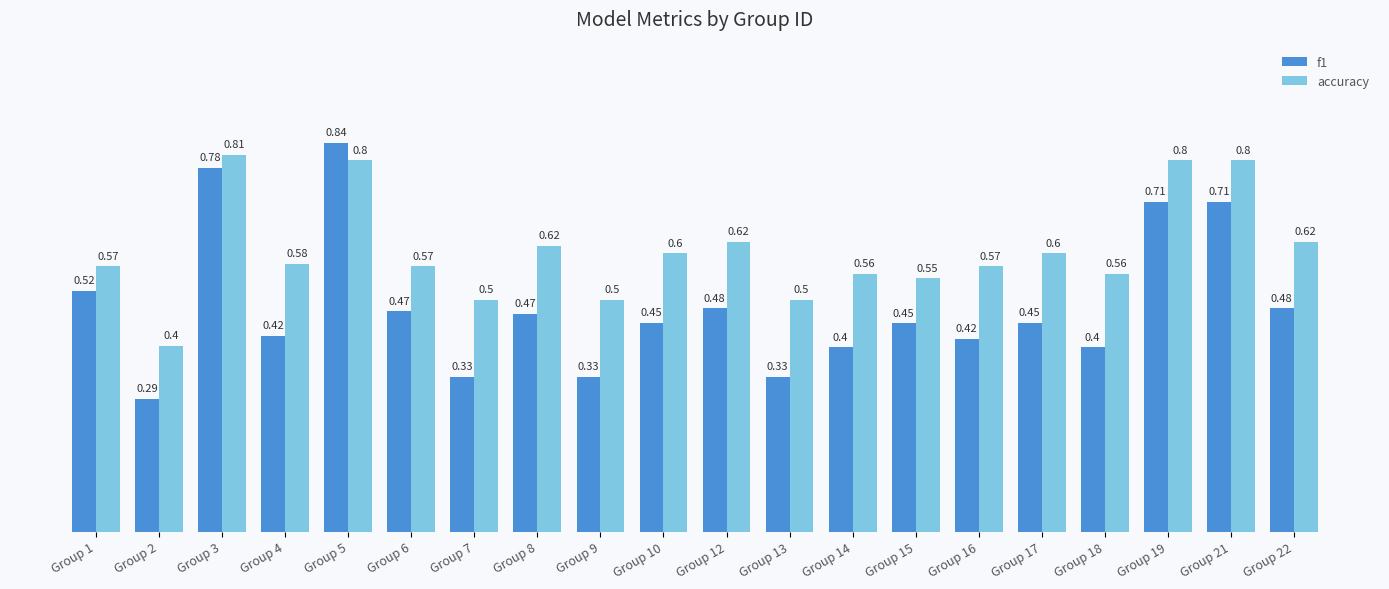

What is the difference between the maximum and minimum values in the accuracy series?

0.4